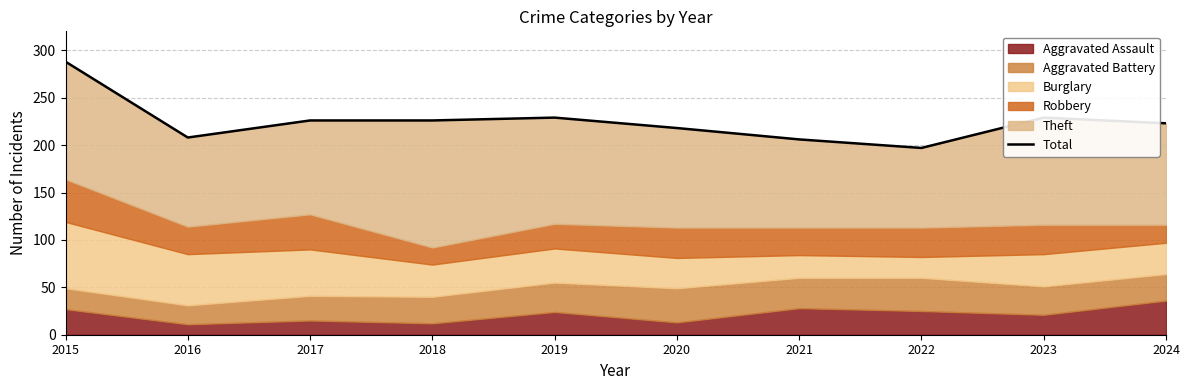

Where is the first local maximum?

2019